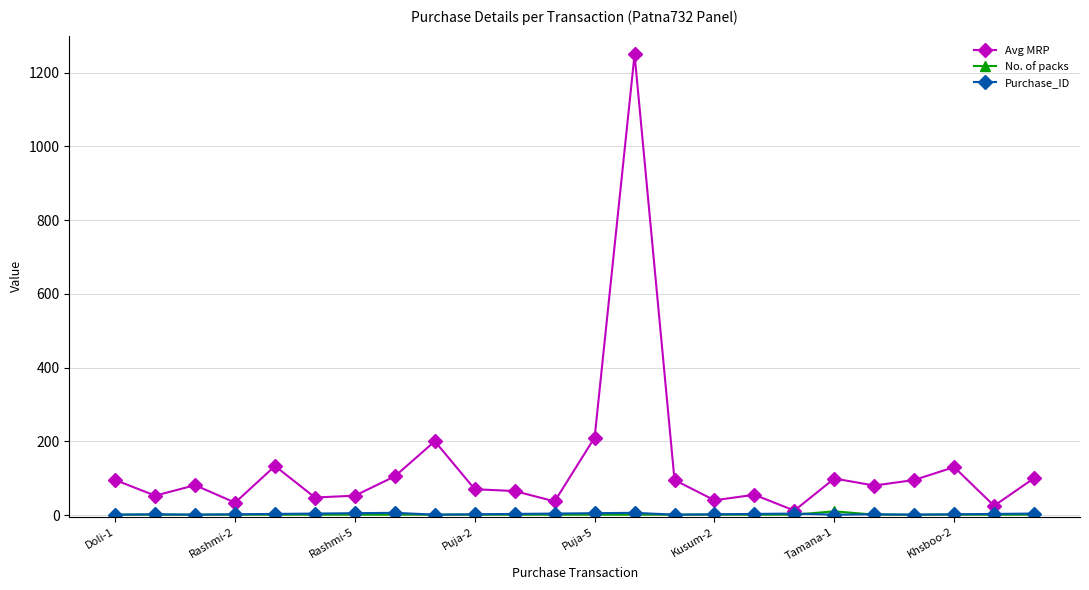

Does the chart have visible grid lines?

Yes